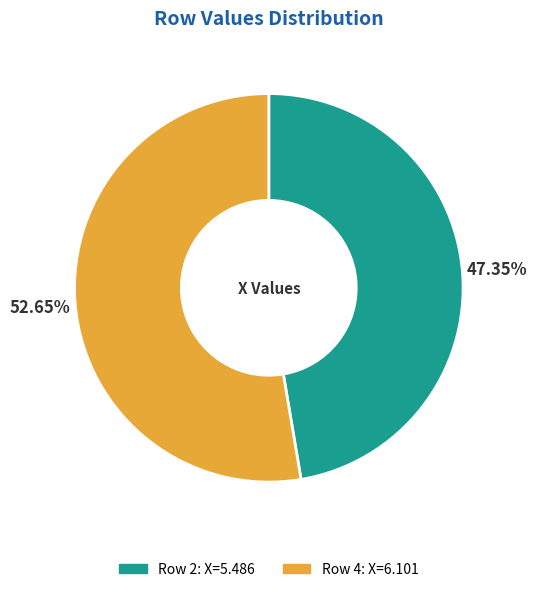

Is there a majority slice in this chart?

Yes